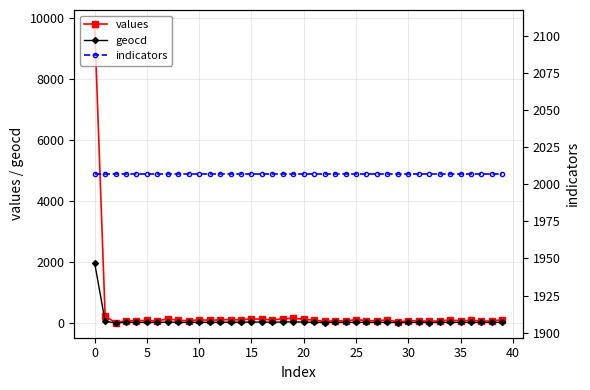

The value of geocd at 0 is 1961. True or false?

True